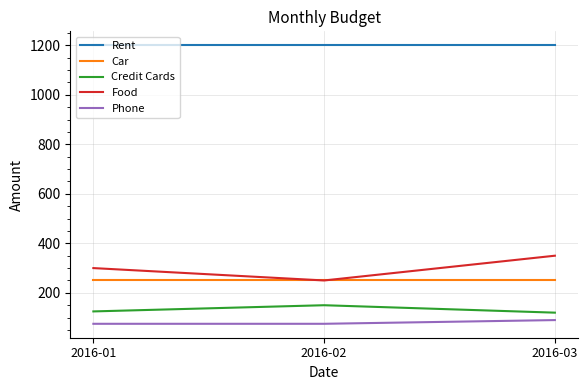

What are all the series names shown in the legend?

Rent, Car, Credit Cards, Food, Phone